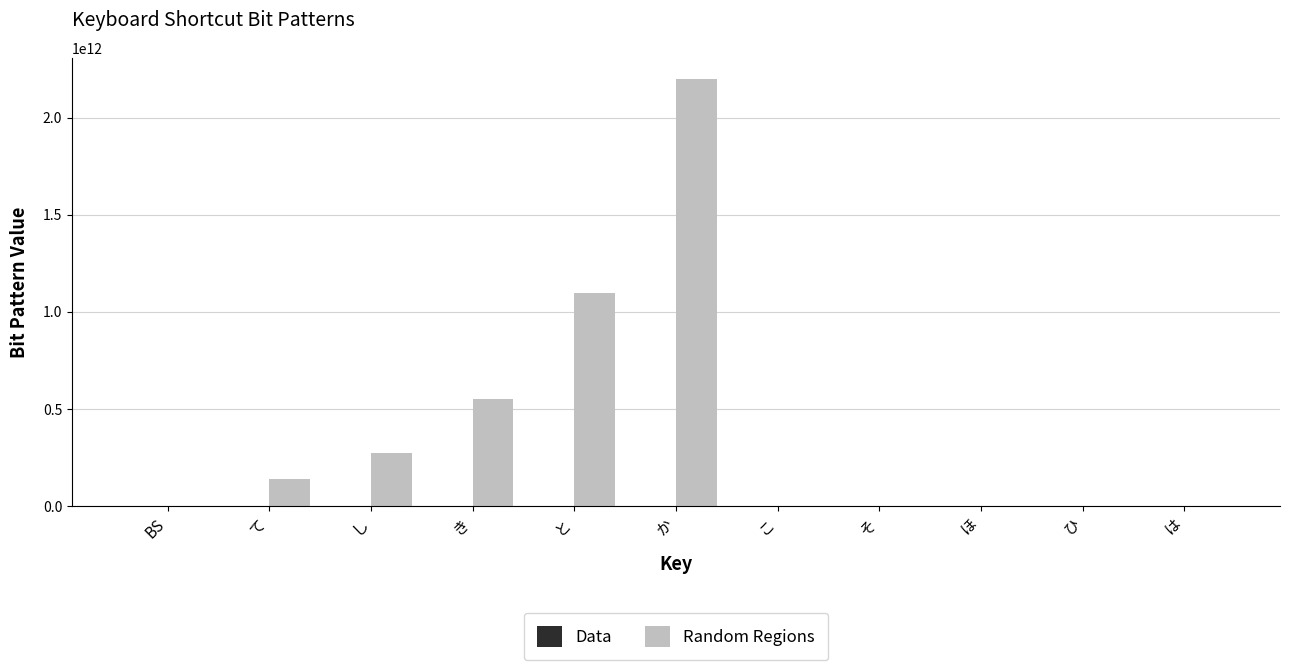

True or false: Random Regions has a value of 2199024828416 at か.

True